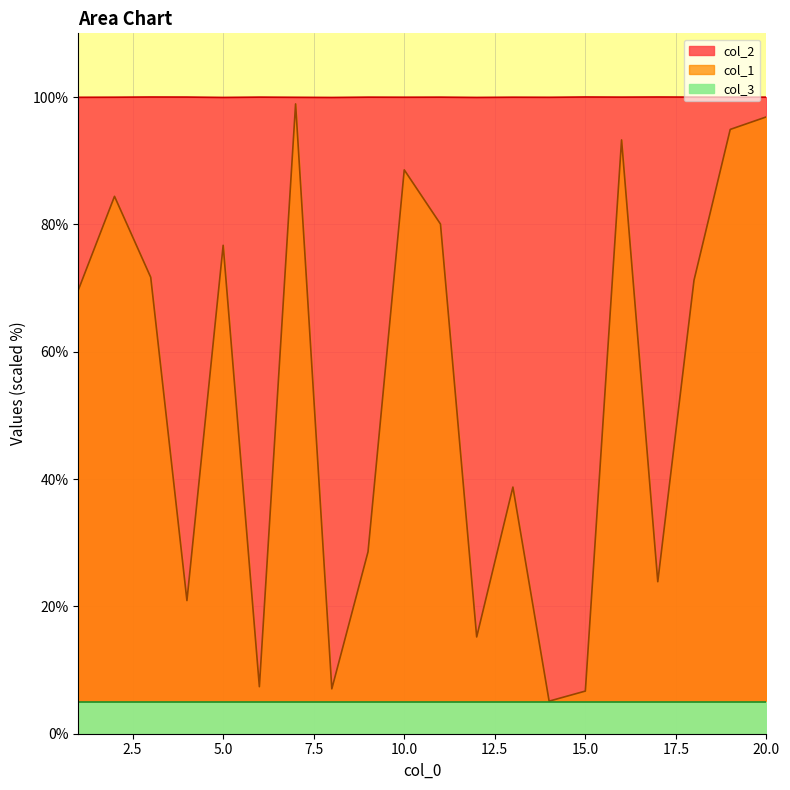

Is the value of col_1 at 4 greater than the value of col_2 at 9?

No